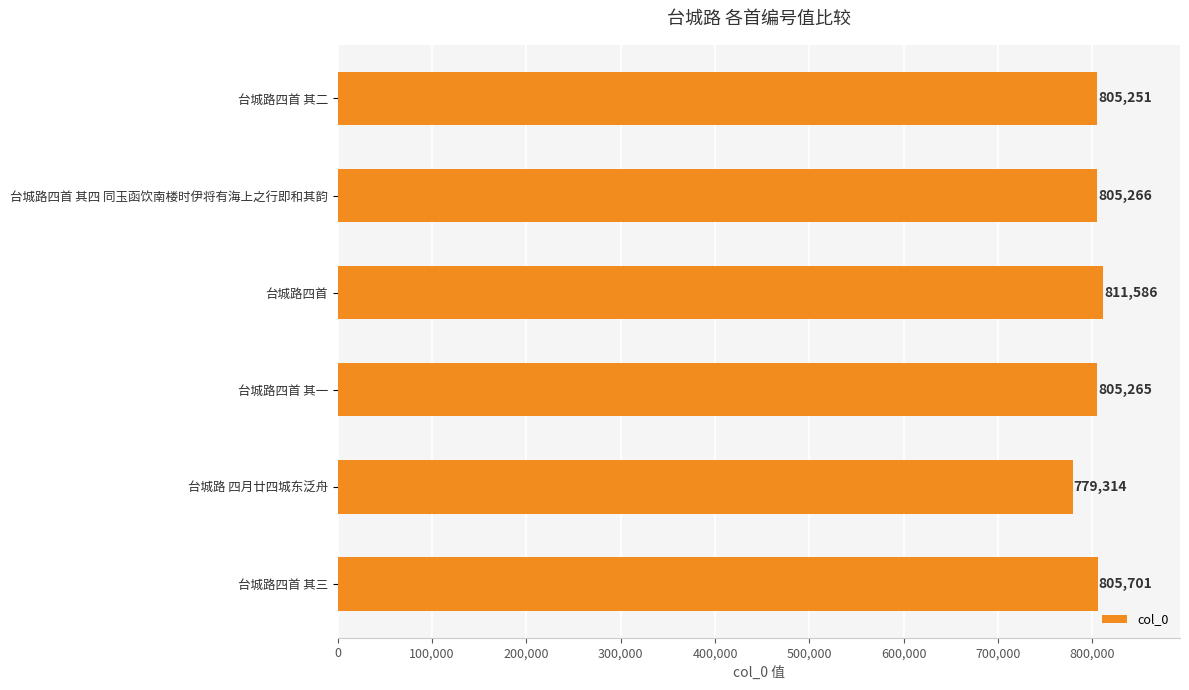

What is the greatest value displayed?

811586